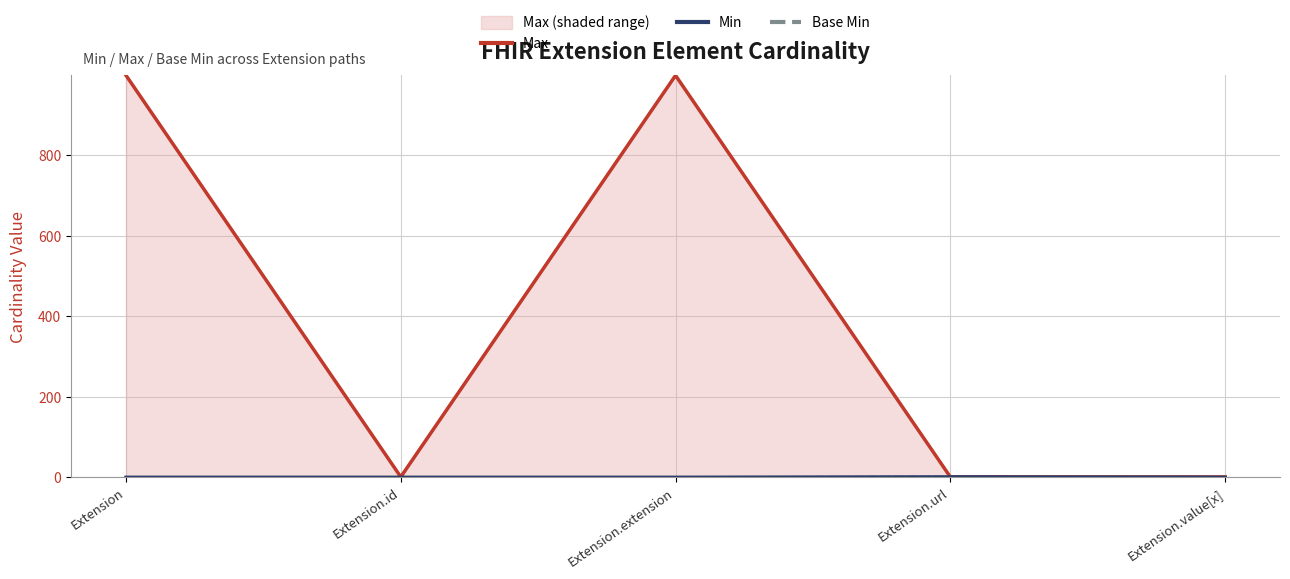

At Extension, list the series in order from largest to smallest.

Max, Min, Base Min